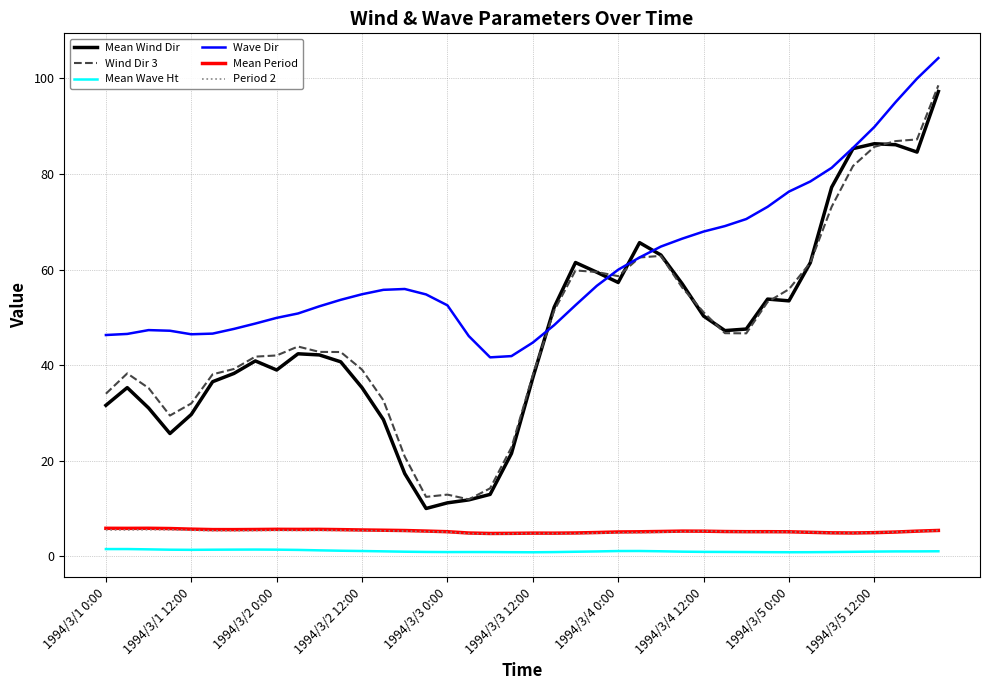

True or false: Wave Dir and Mean Period cross at least once.

False